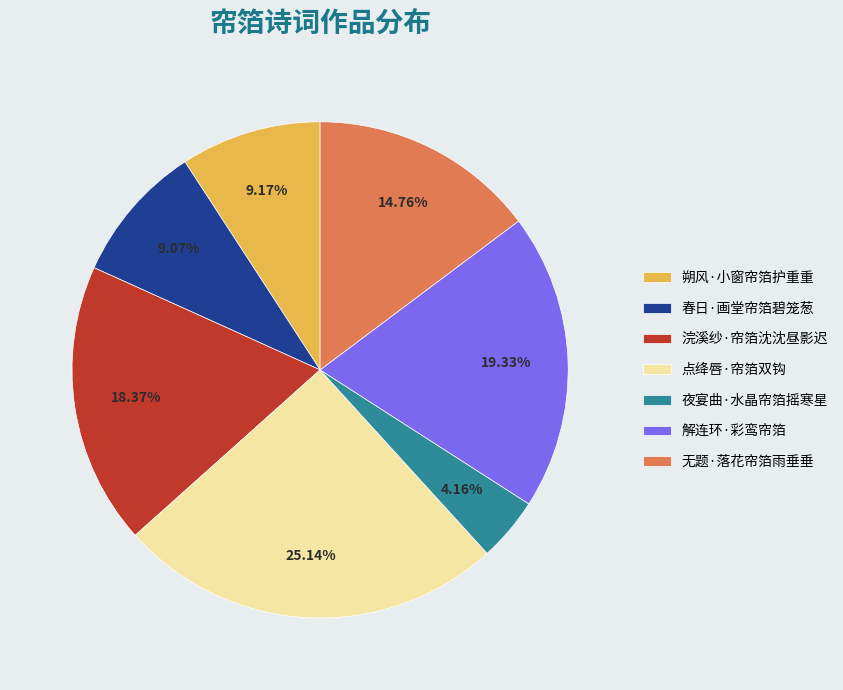

Which category has the biggest portion of the pie?

点绛唇·帘箔双钩